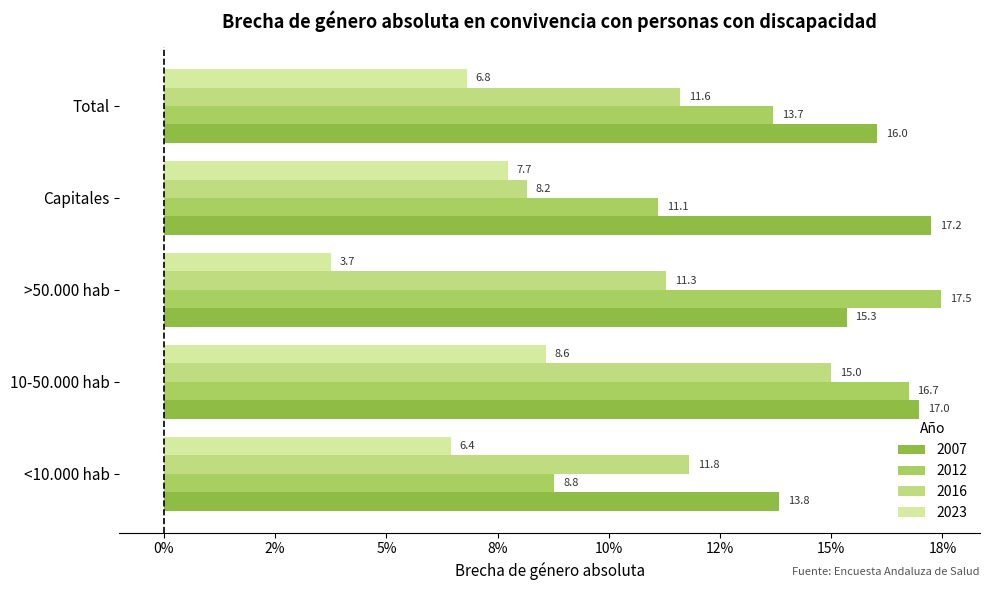

Rank the series by their maximum value, from highest to lowest.

2012, 2007, 2016, 2023